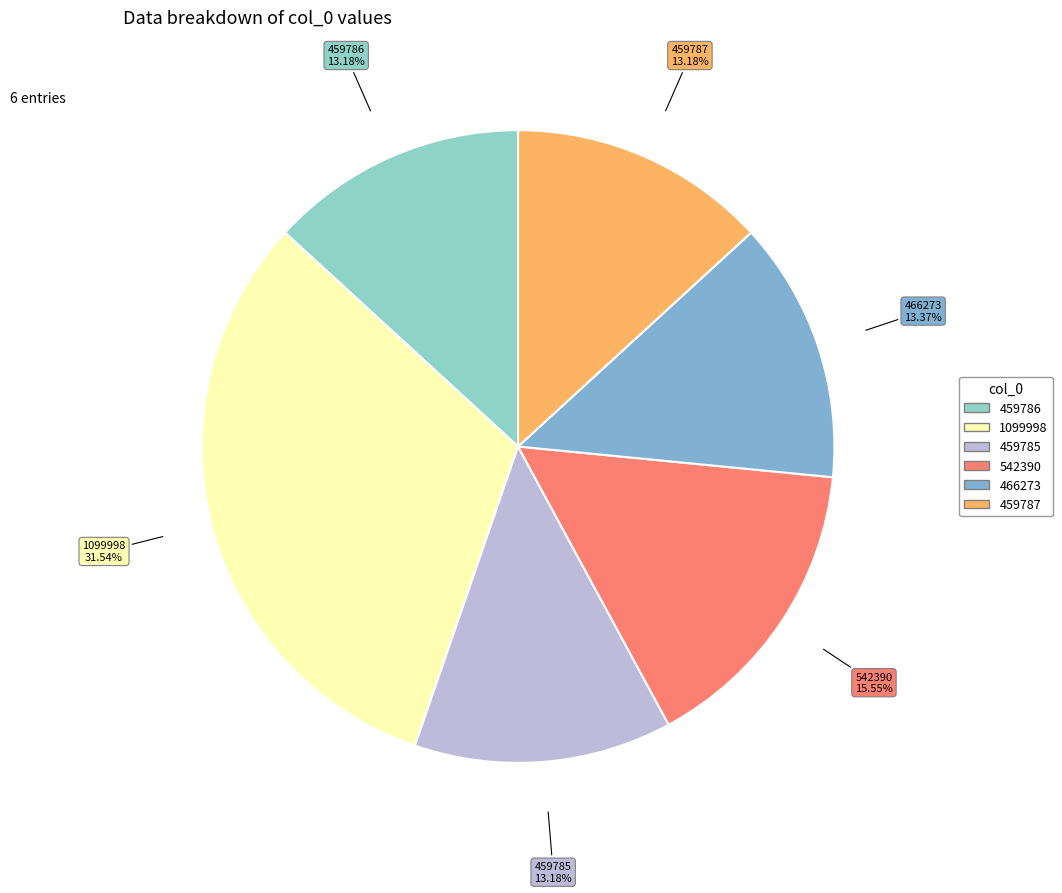

To the nearest percent, what is the difference between the largest and smallest slice percentages?

18%